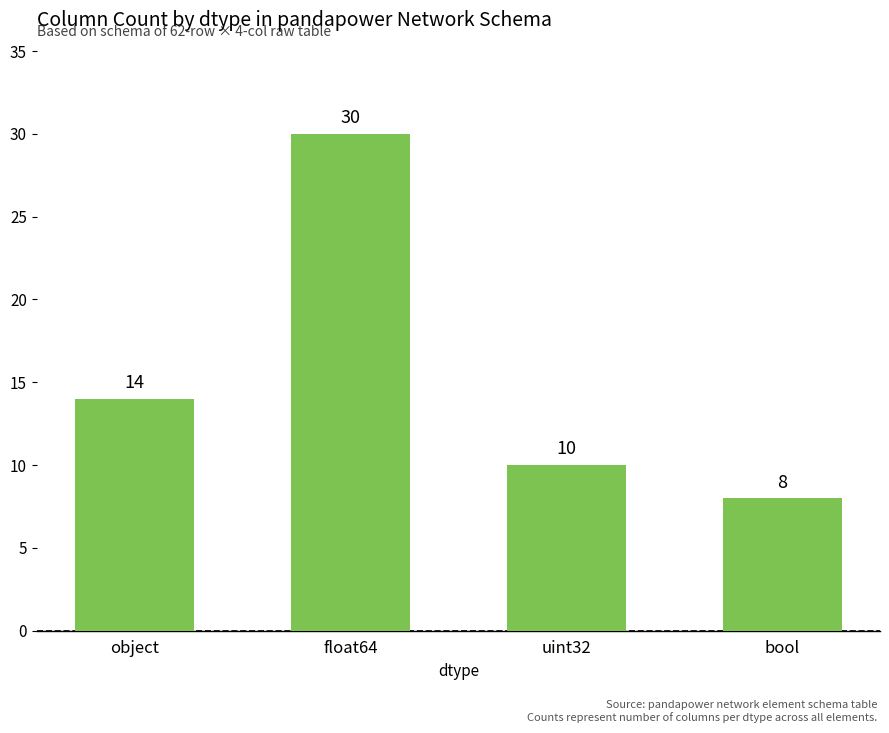

Reading right to left, transcribe all the data shown in this chart.

bool=8	uint32=10	float64=30	object=14